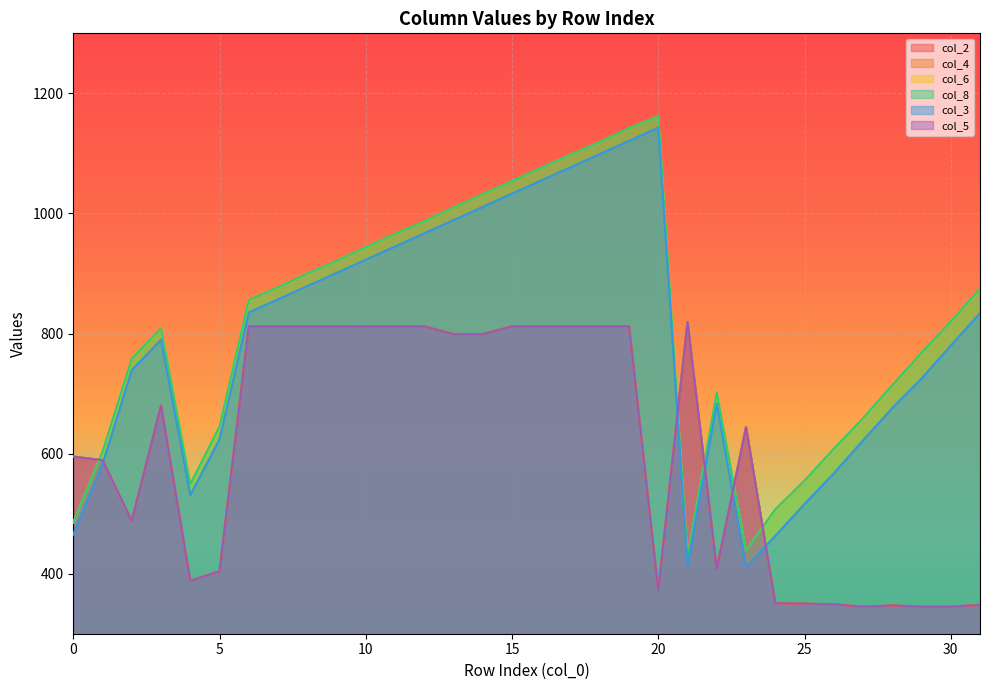

What is the difference between the second highest and second lowest values in the col_3 series?

707